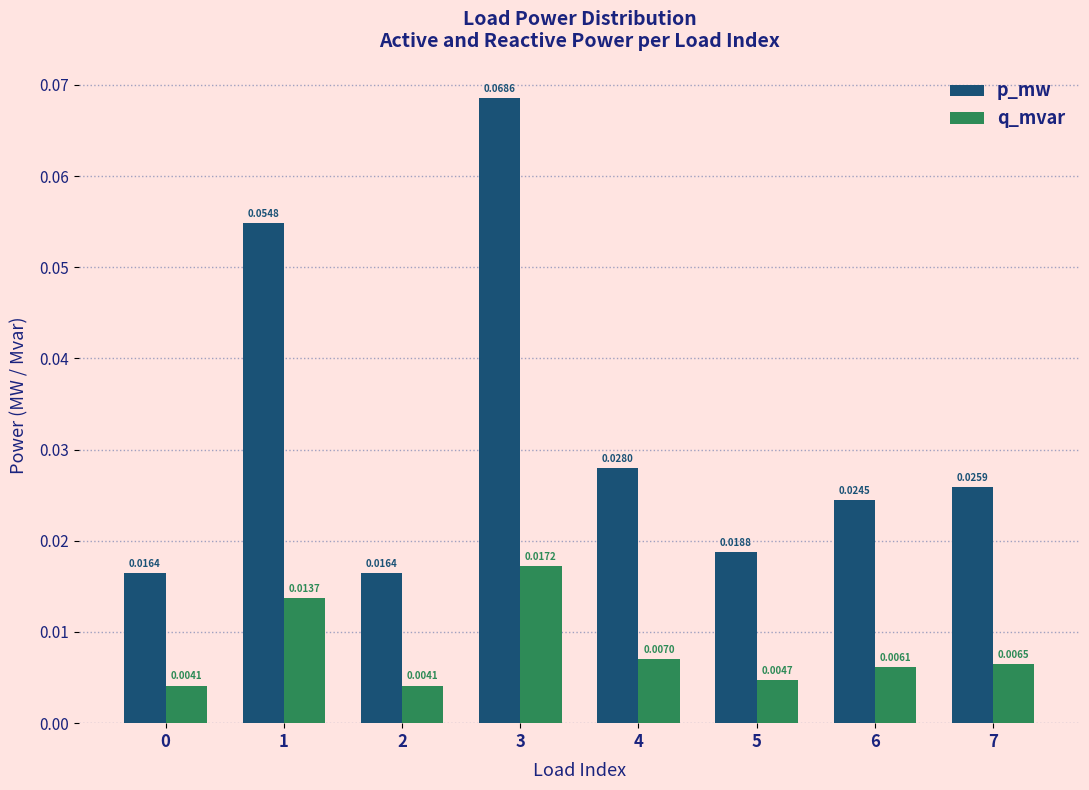

At 7, list the series in order from smallest to largest.

q_mvar, p_mw